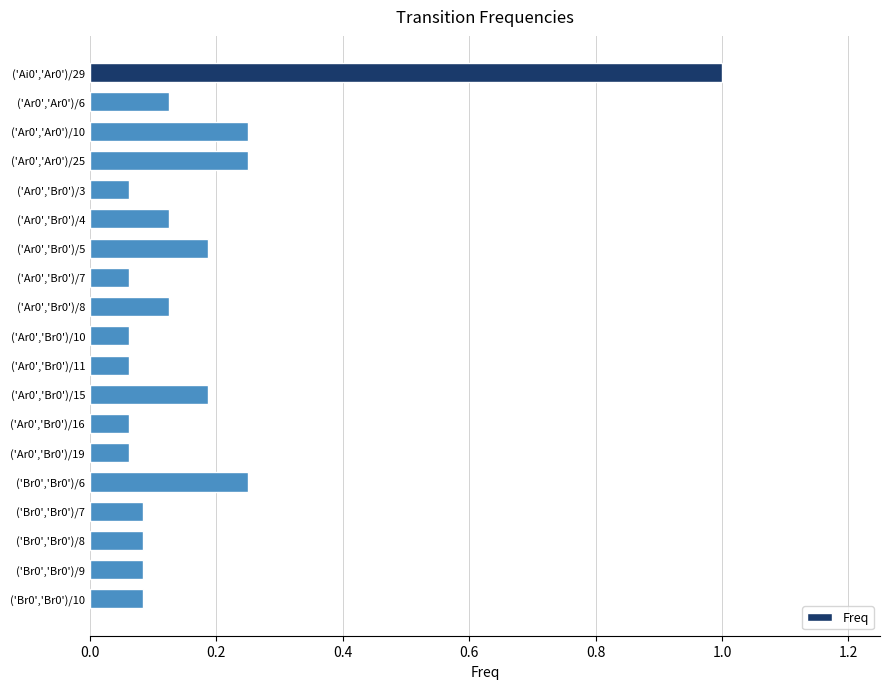

What is the label of the 17th bar from the top?

('Br0','Br0')/8